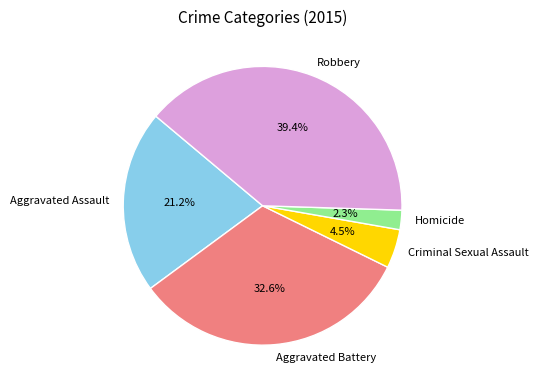

The Aggravated Assault slice represents 21% of the pie. True or false?

True